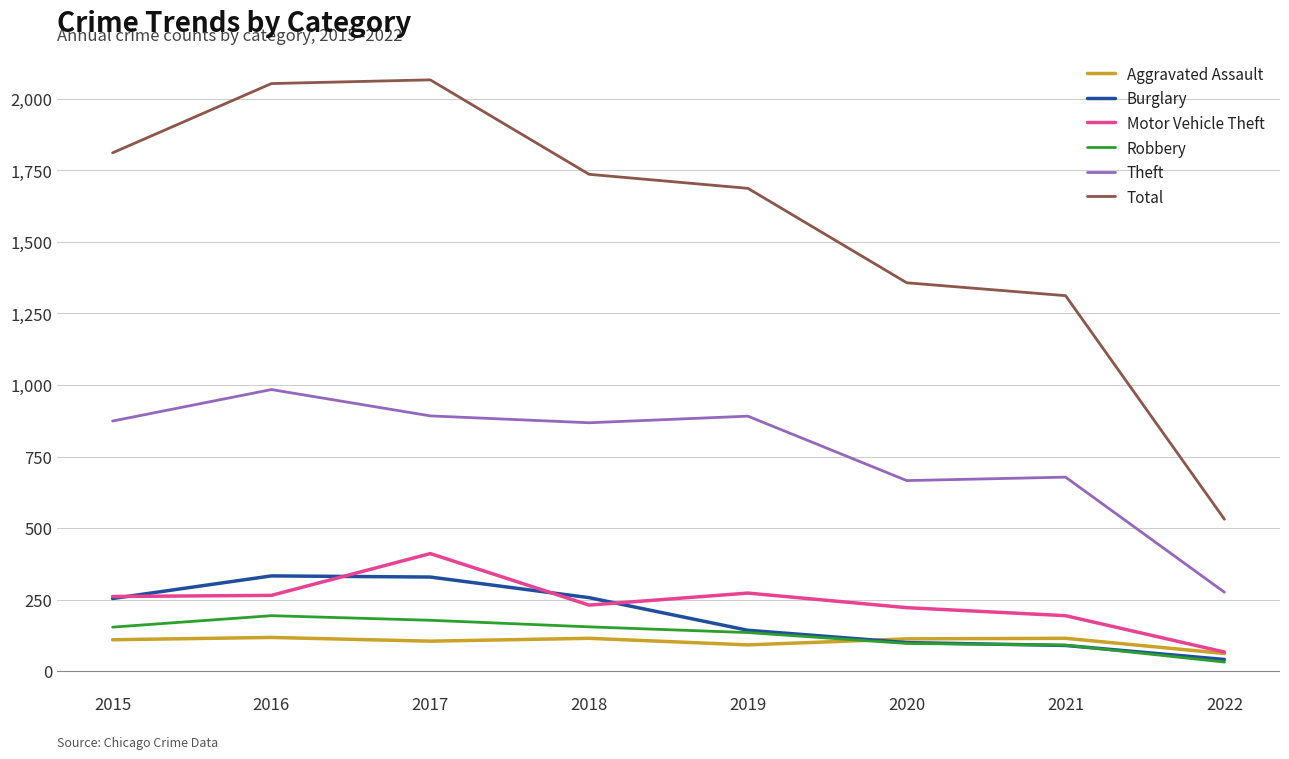

Which series changed the most between 2017 and 2019?

Total